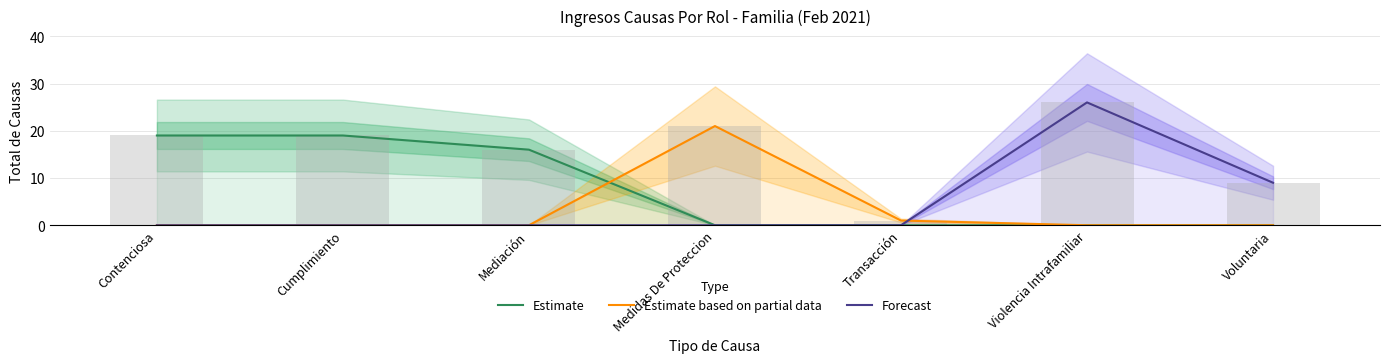

Where is Estimate based on partial data nearest to the value 10?

Transacción